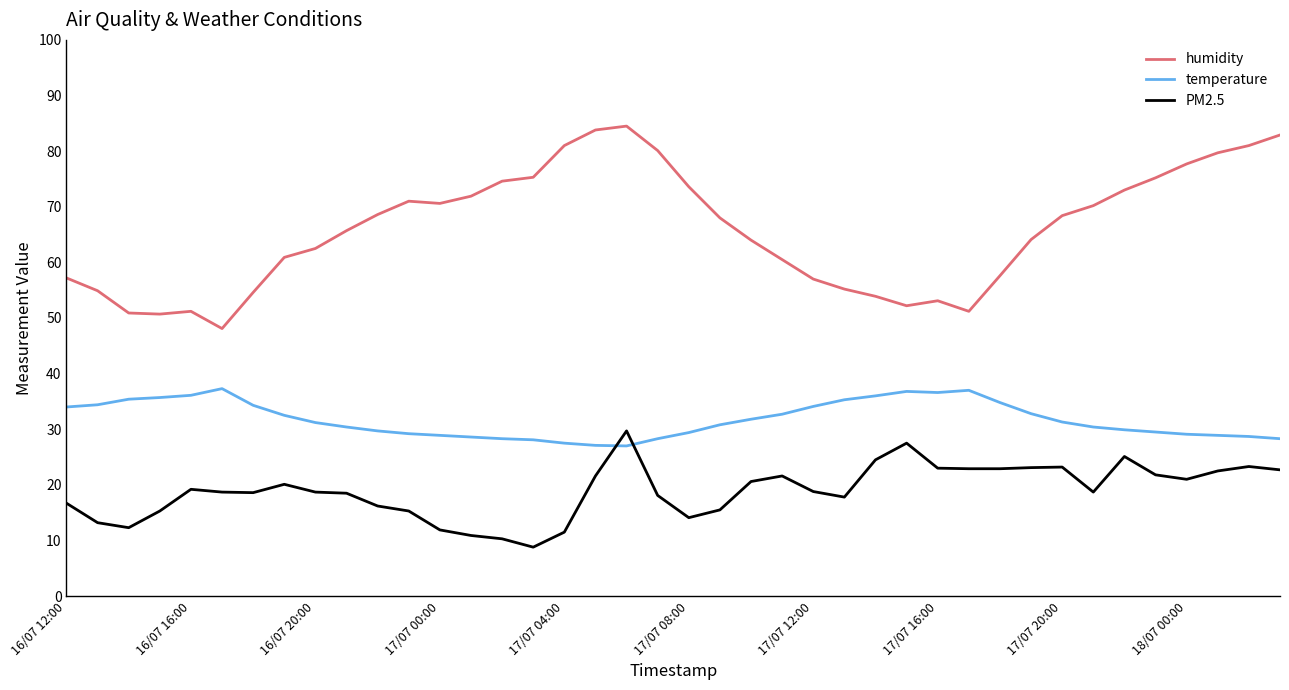

List the series in order of their overall mean, highest first.

humidity, temperature, PM2.5